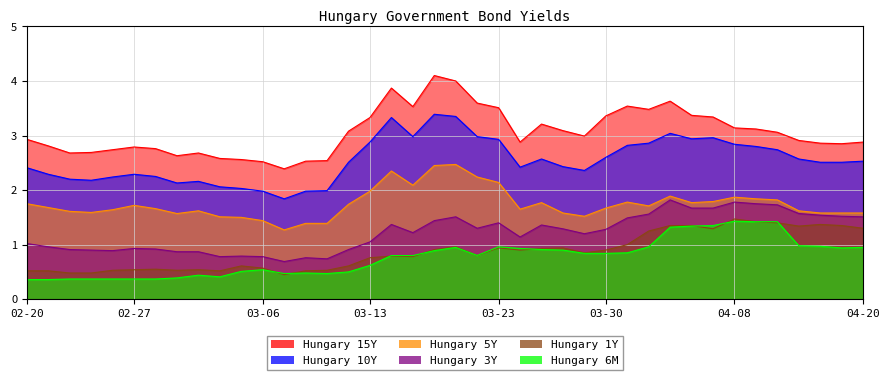

What is the total value across all series at 2020-03-18?

13.2